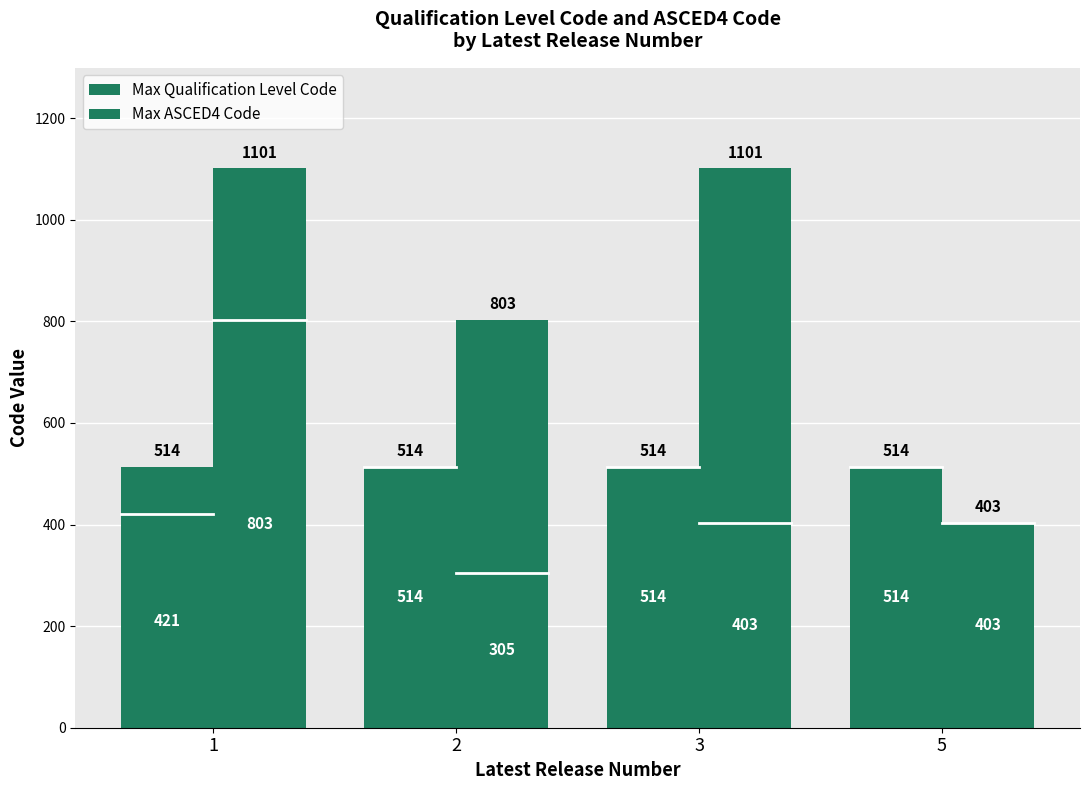

Which series has the largest range (max minus min)?

Max ASCED4 Code